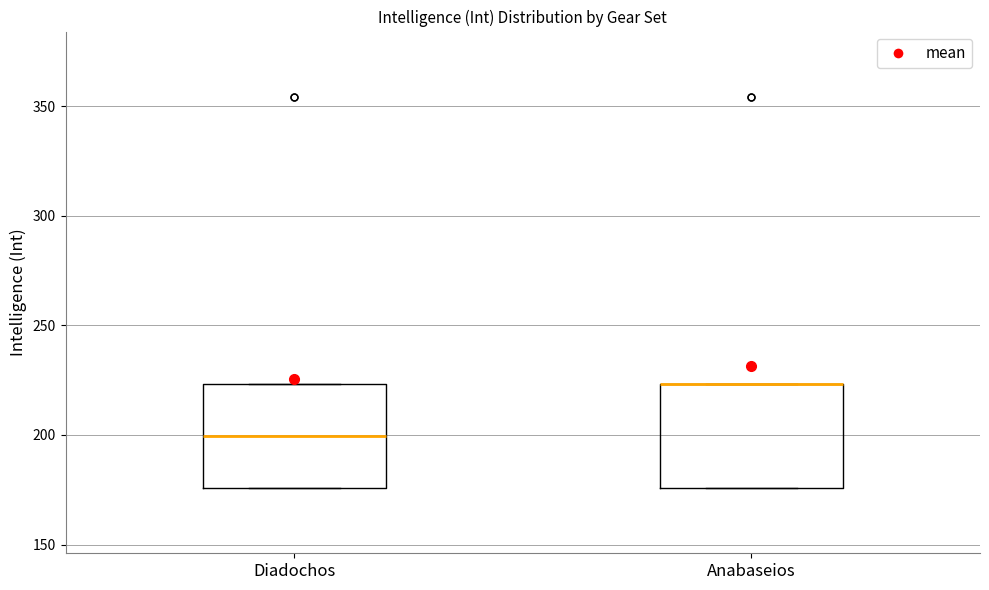

Reading left to right, read every box against the y-axis: the position of its median line, the range the box covers, and the ends of its whiskers. The values are not printed on the chart, so give them approximately, as read against the axis.

Diadochos: median 200, box 175 to 225, whiskers 175 to 225
Anabaseios: median 225 (drawn on the box's upper edge), box 175 to 225, whiskers 175 to 225